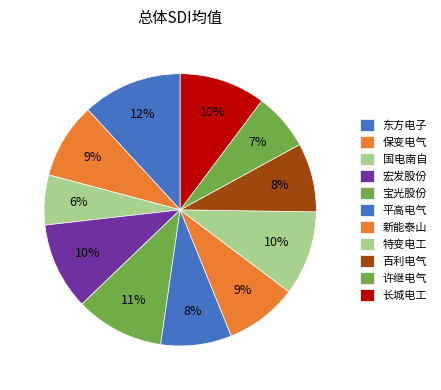

To the nearest percent, what is the difference between the 特变电工 and 百利电气 slice percentages?

2%